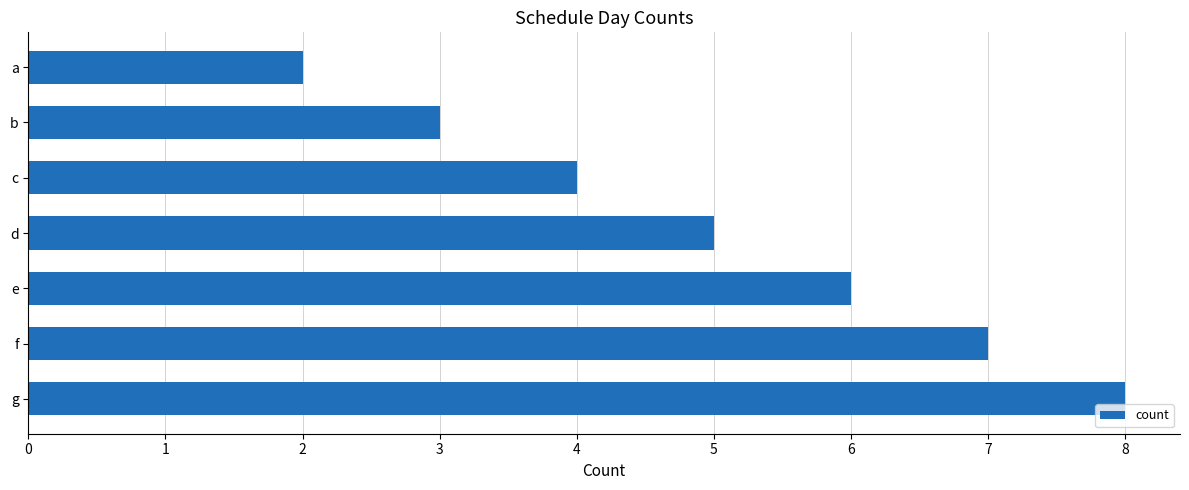

How many bars are there in total?

7